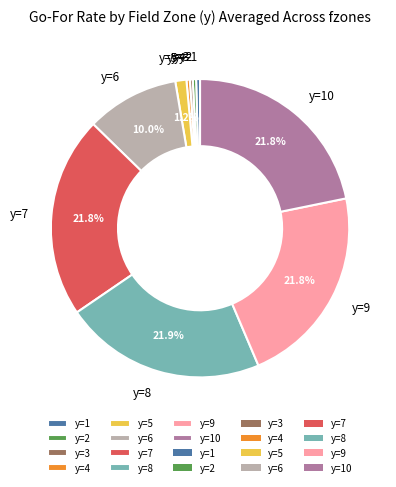

Is there a majority slice in this chart?

No